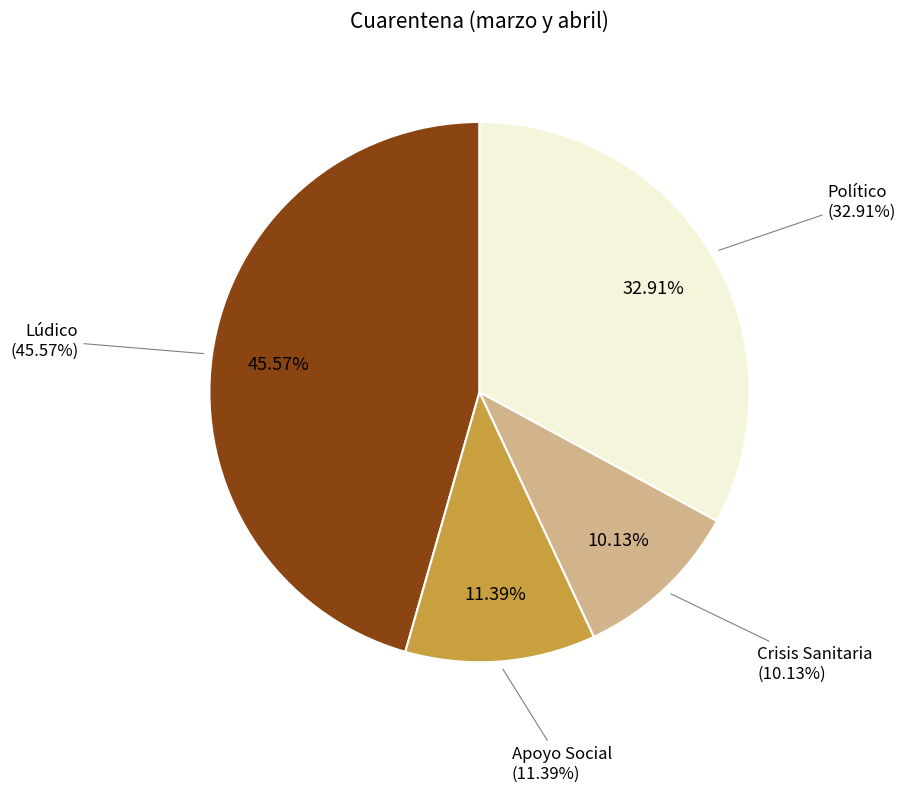

Does any single category account for the majority?

No